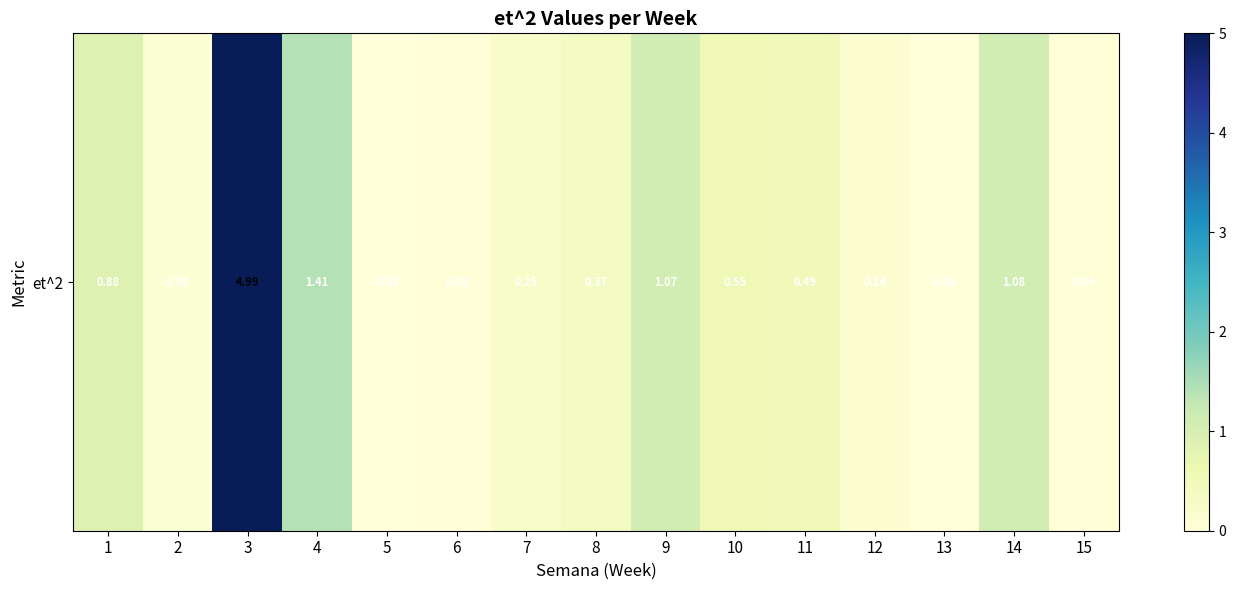

What is the sum of all values?

11.4